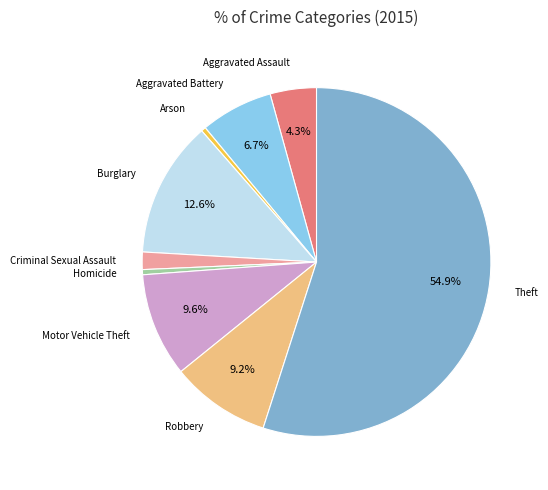

The Motor Vehicle Theft slice represents 23% of the pie. True or false?

False